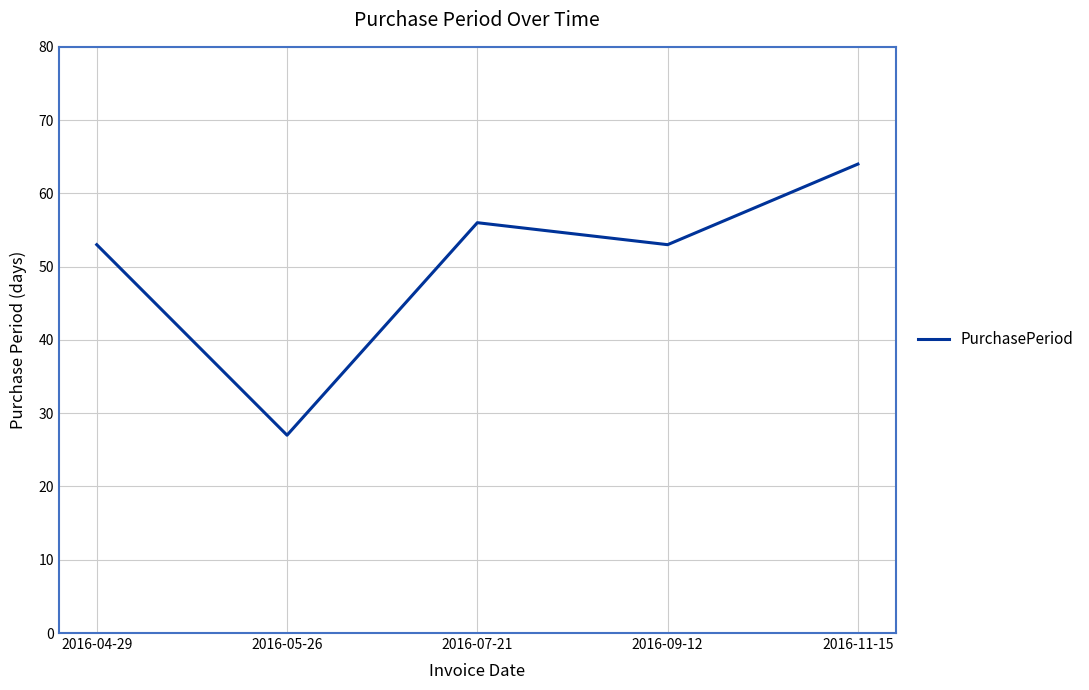

What is the difference between the maximum and minimum values?

37